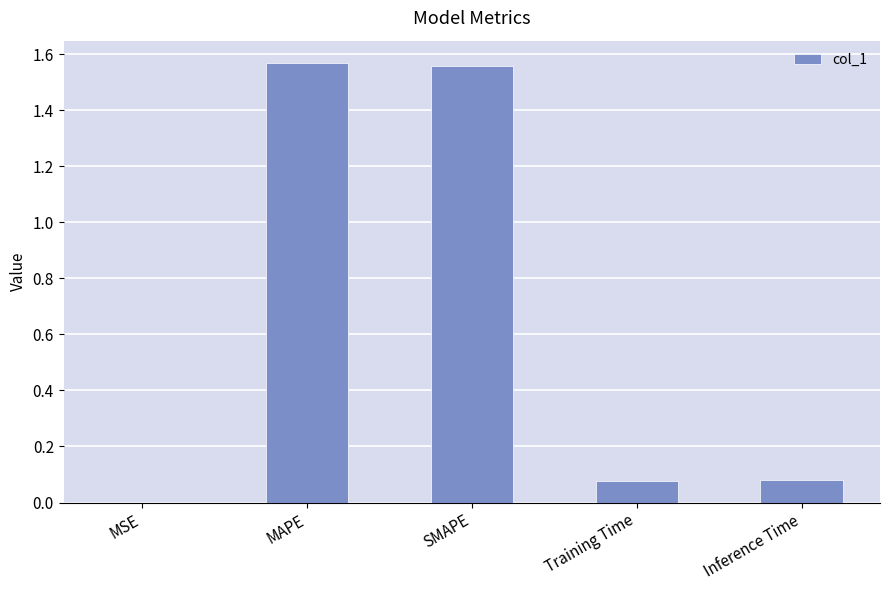

What is the average value?

0.7